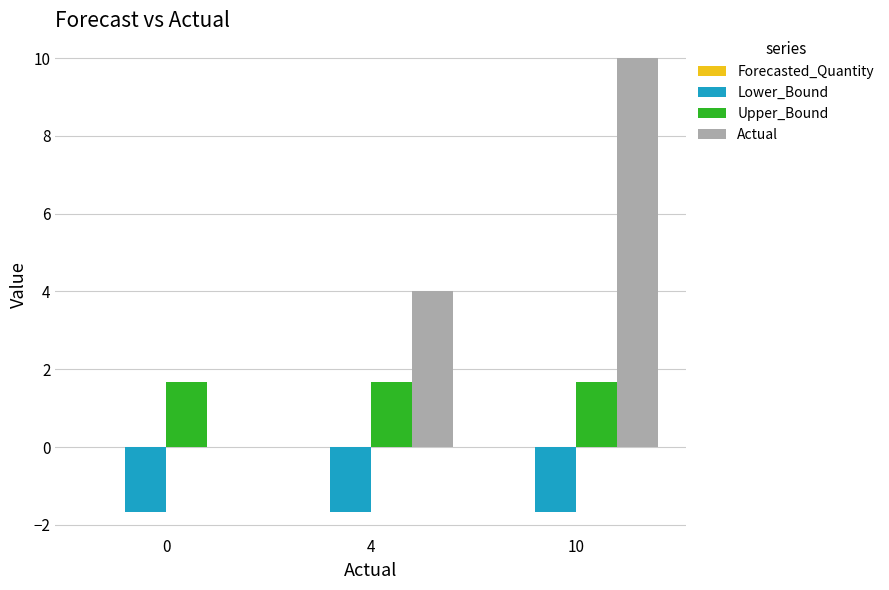

The Lower_Bound series shows -0.8 at 0. True or false?

False